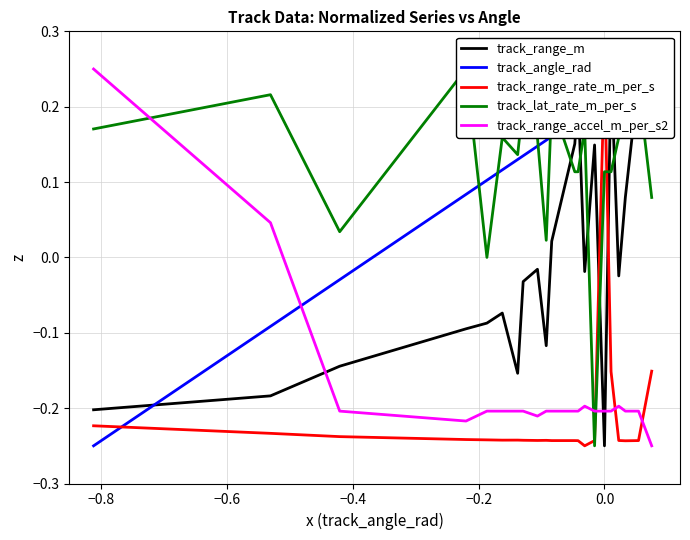

At 0.0, list the series in order from largest to smallest.

track_range_rate_m_per_s, track_angle_rad, track_lat_rate_m_per_s, track_range_accel_m_per_s2, track_range_m